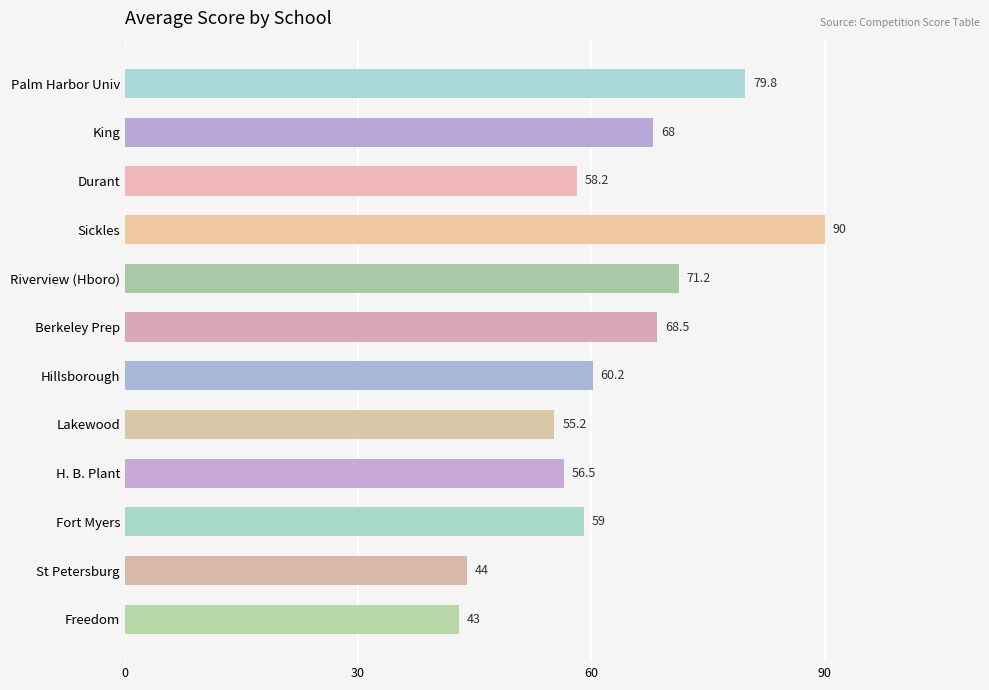

Are the bars grouped side by side (vs. stacked)?

No